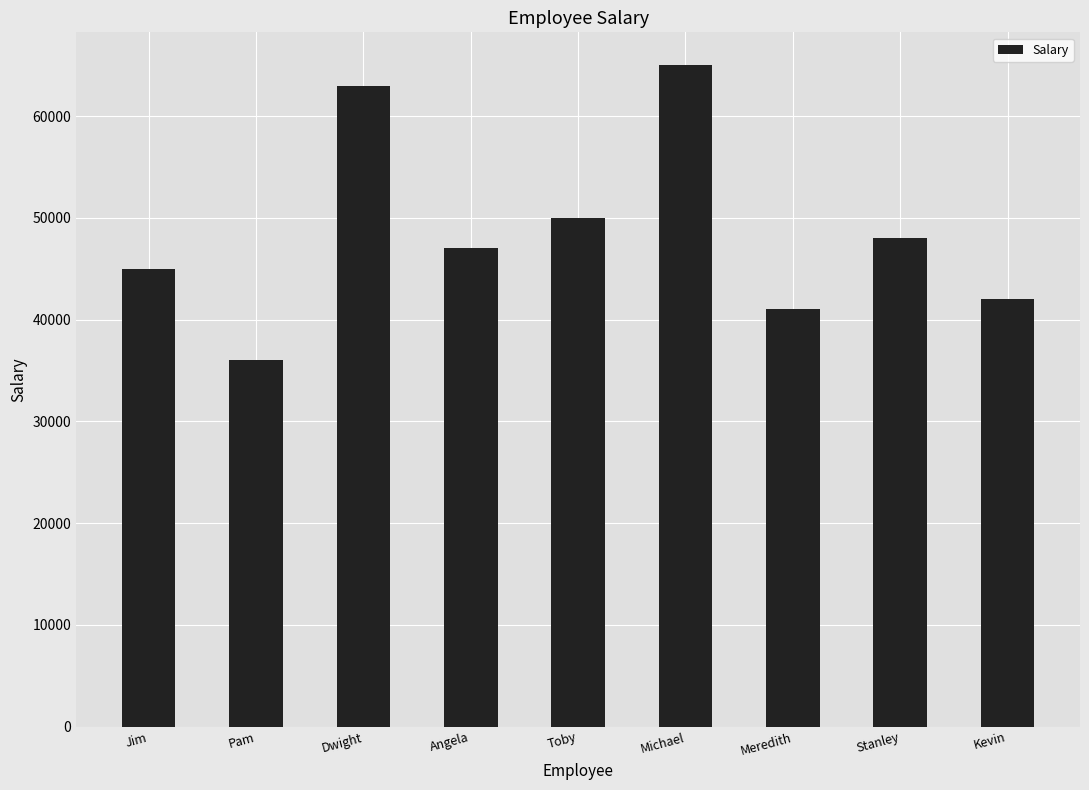

Reading left to right, what are all the values shown in this chart?

Jim=45000	Pam=36000	Dwight=63000	Angela=47000	Toby=50000	Michael=65000	Meredith=41000	Stanley=48000	Kevin=42000